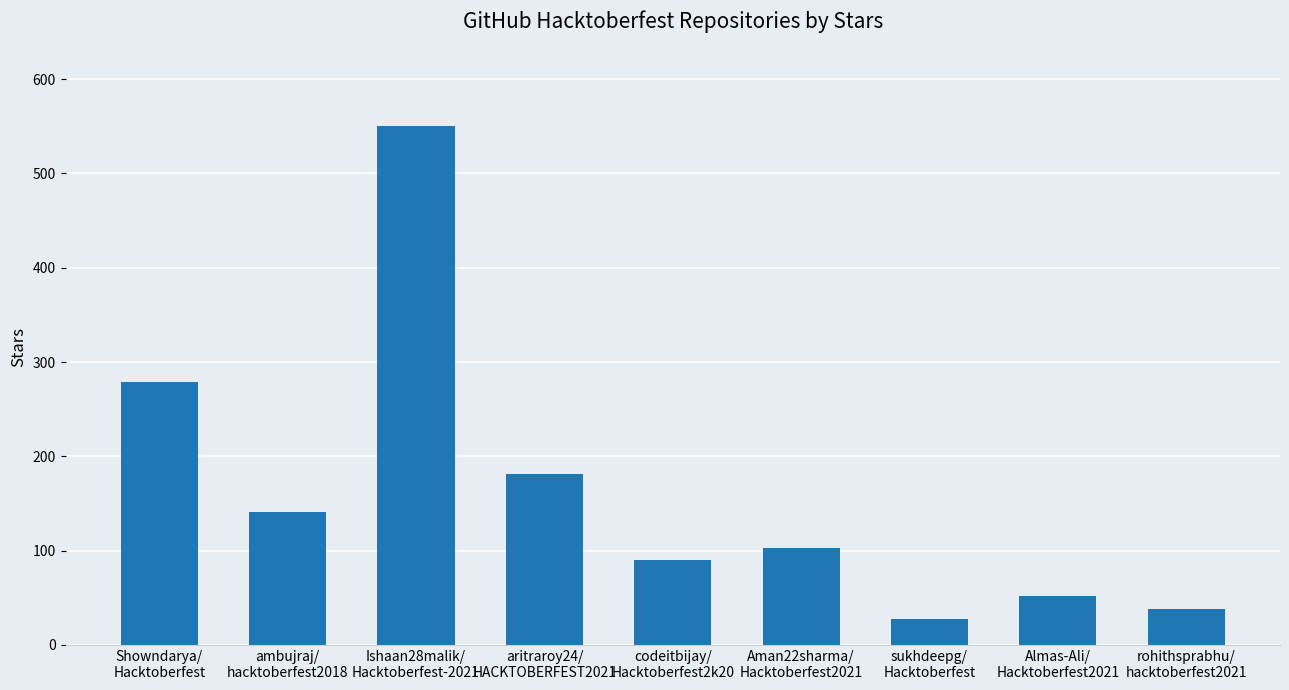

What is the sum of all values?

1462